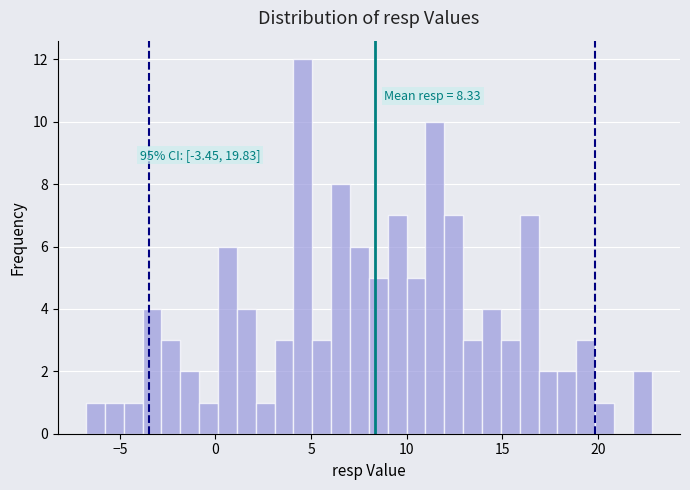

Around what value on the x-axis is the tallest bar? Give the approximate position of its centre, as read against the axis.

4.5